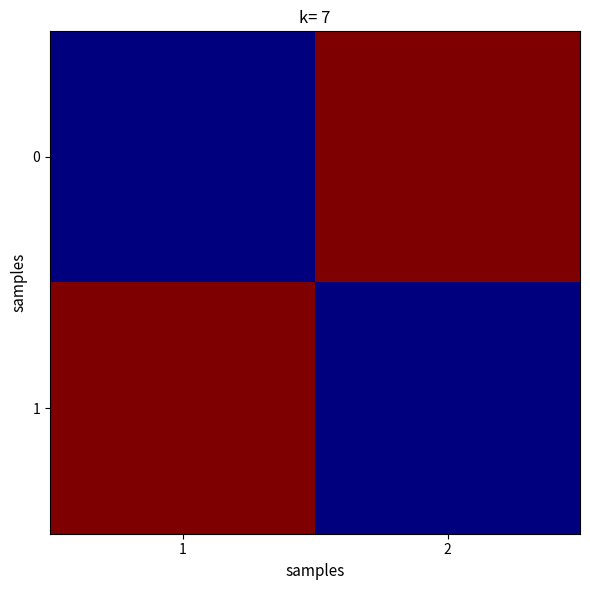

Between 2 and 1, which is larger?

2